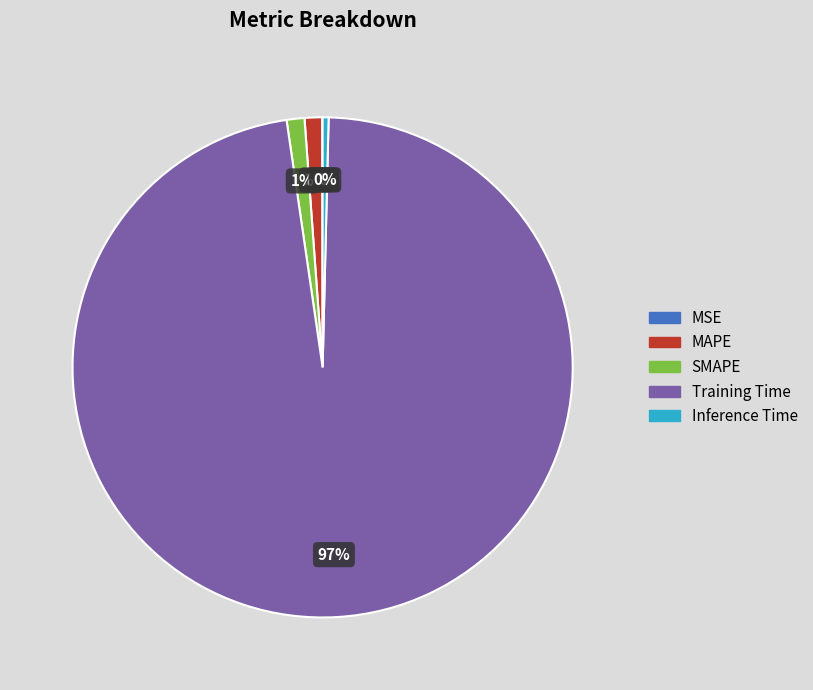

What percentage is the MAPE slice, to the nearest percent?

1%